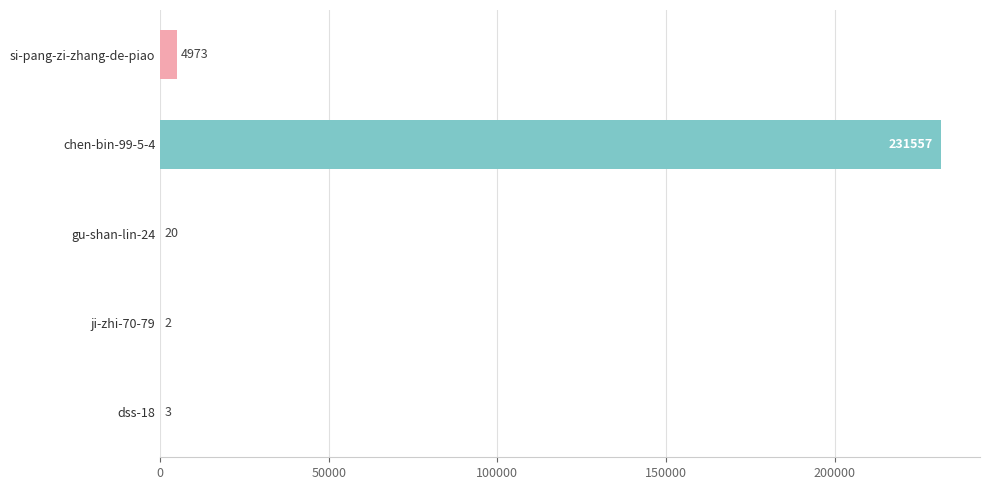

Count the number of data series in this chart.

1